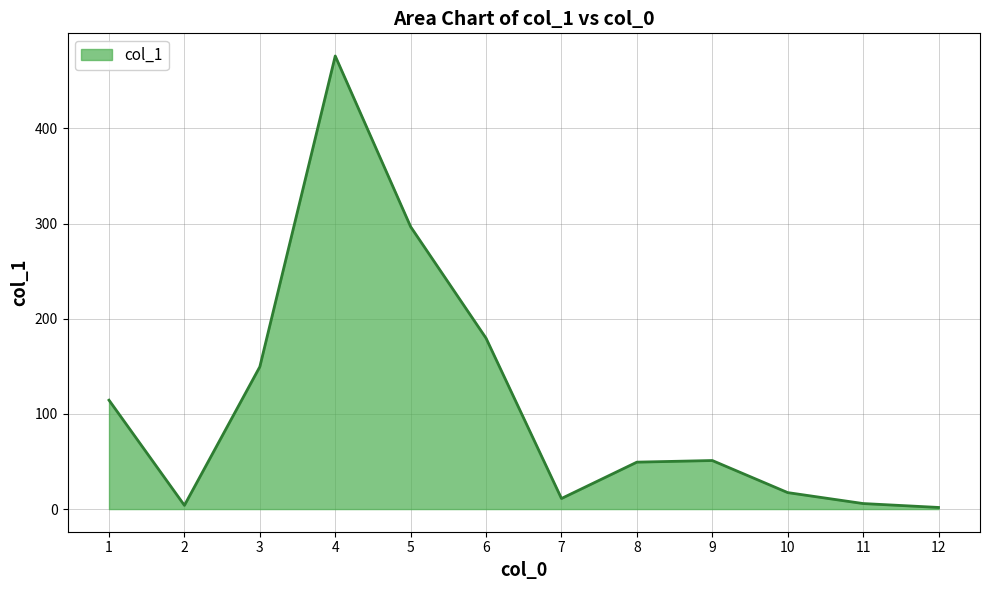

What is the ratio of the value at 1 to the value at 10?

6.6